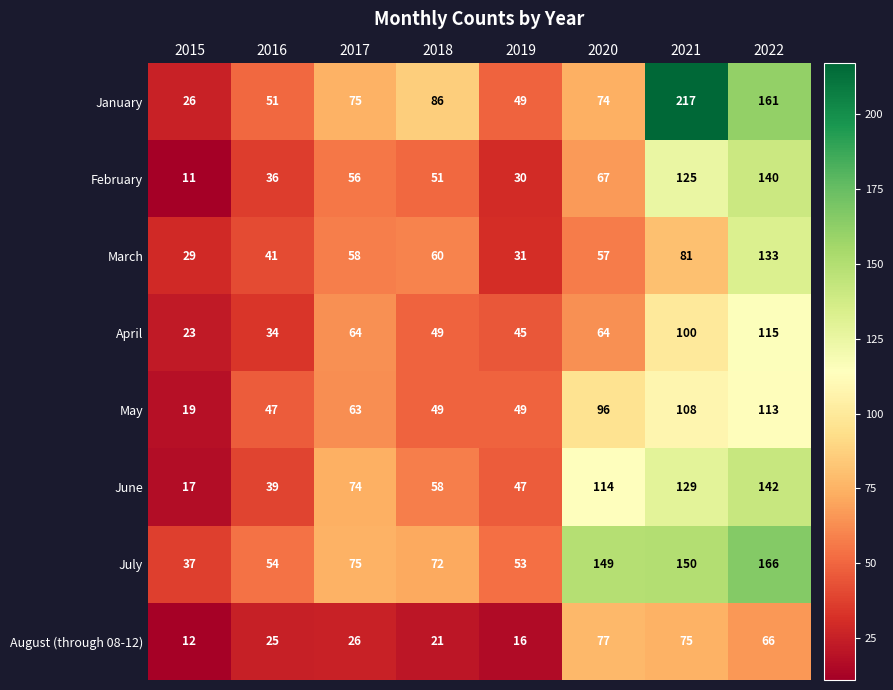

Which series changed the most between 2016 and 2021?

January